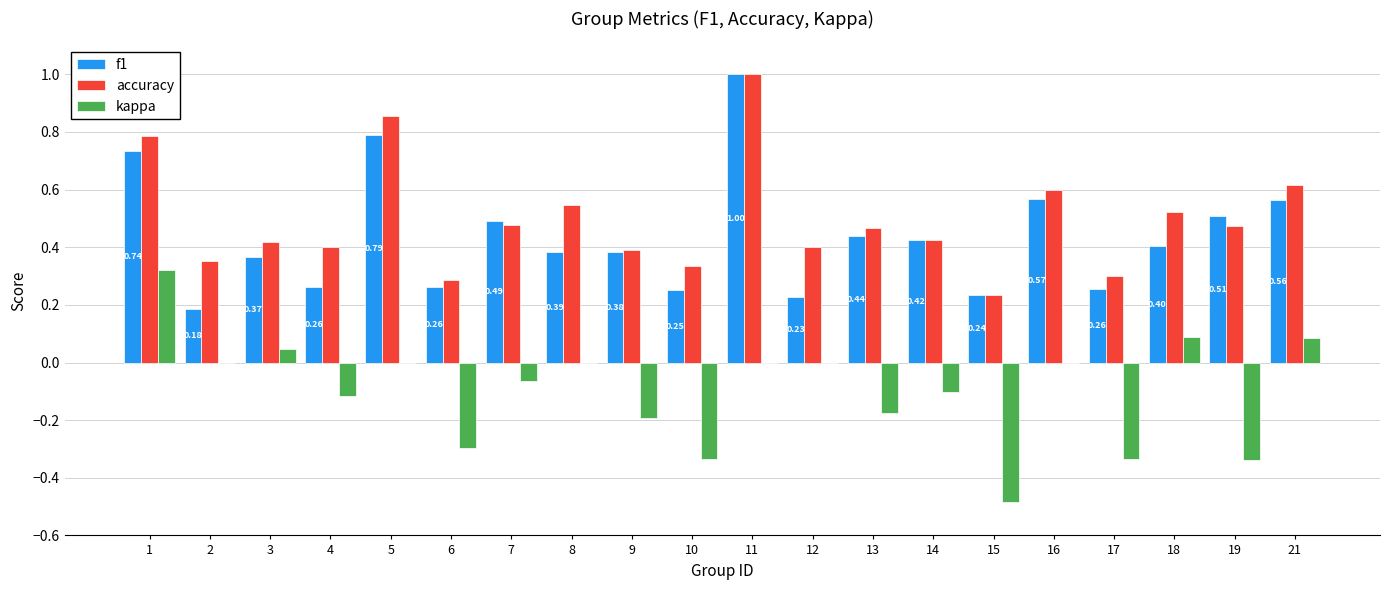

What is the sum of the accuracy values at 15 and 16?

0.8